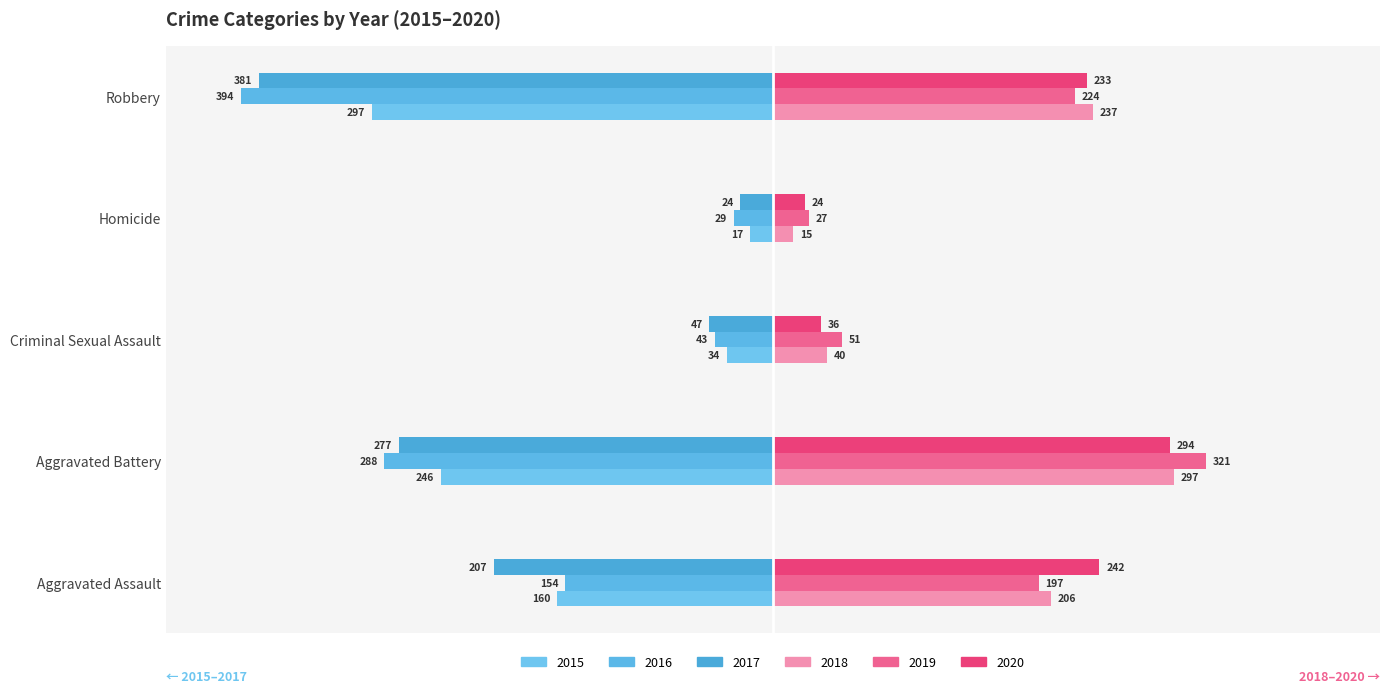

The 2016 series shows -49 at Homicide. True or false?

False